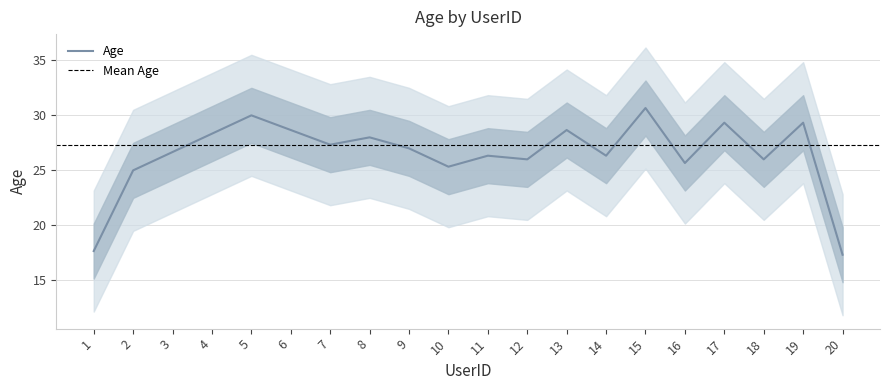

True or false: Age has a value of 25.0 at 2.

True